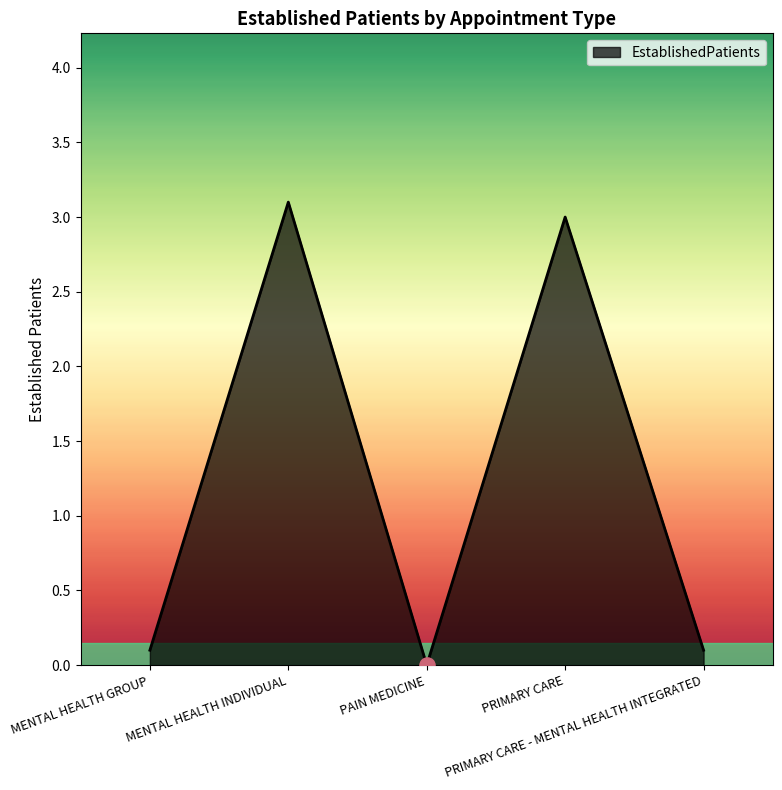

What is the difference between the maximum and minimum values?

3.1